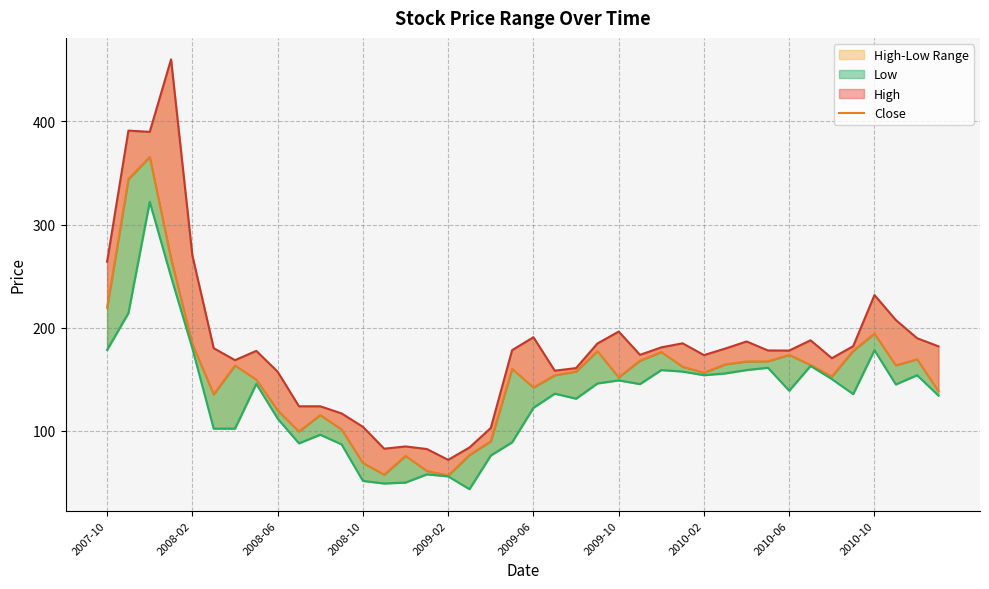

What is the total value across all series at 14?

210.8